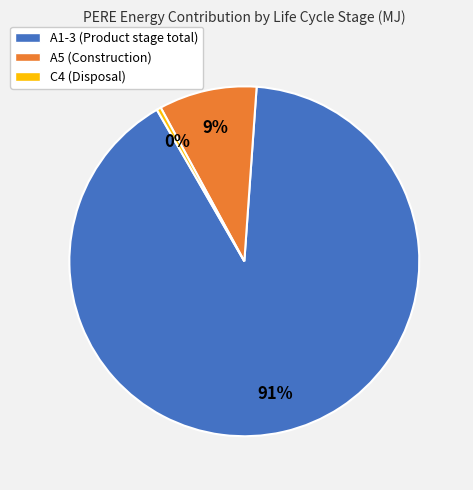

To the nearest percent, what is the average slice percentage?

33%